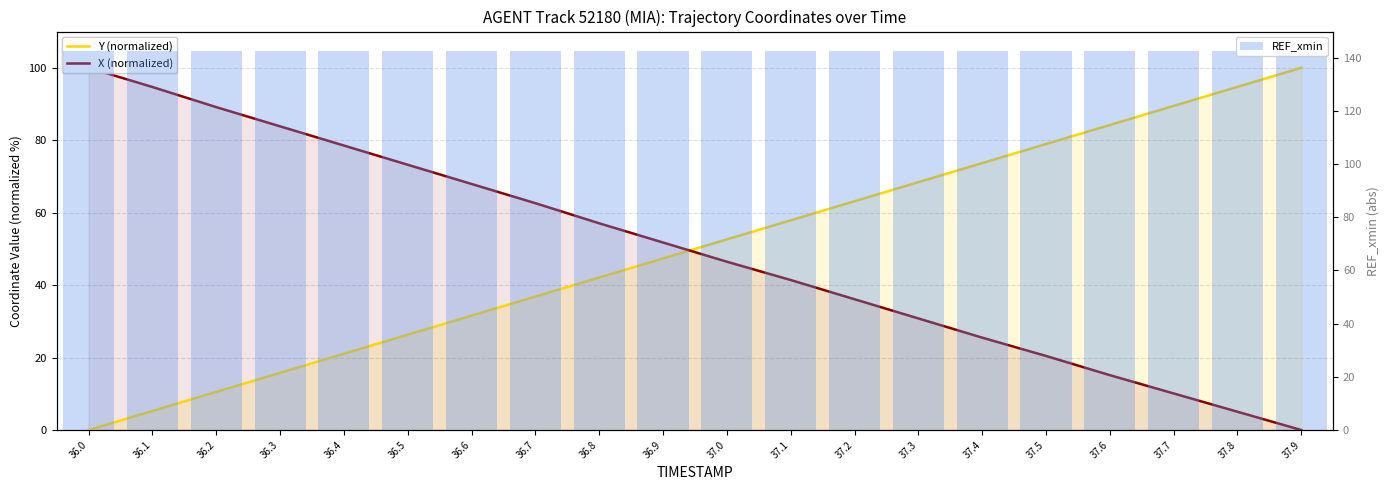

The Y (normalized) series shows 57.9 at 37.1. True or false?

True